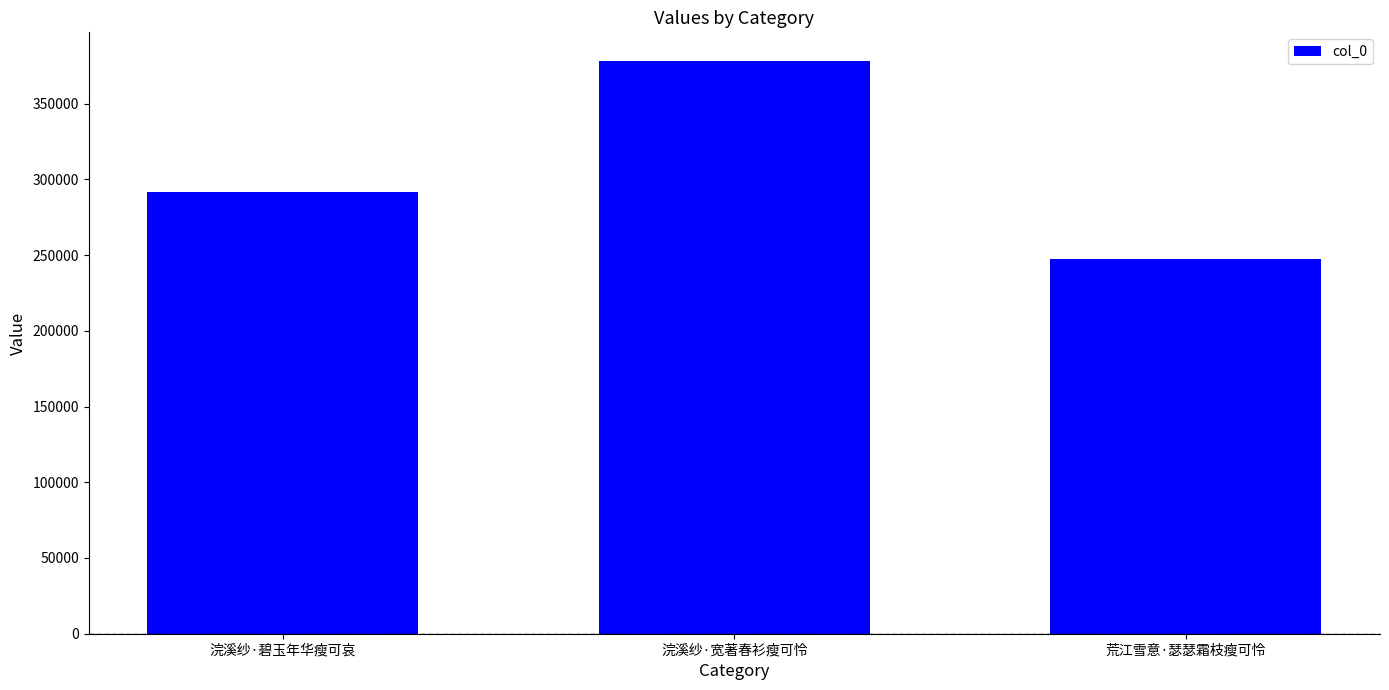

Approximately how many times larger is the value at 荒江雪意·瑟瑟霜枝瘦可怜 compared to 浣溪纱·碧玉年华瘦可哀?

0.8